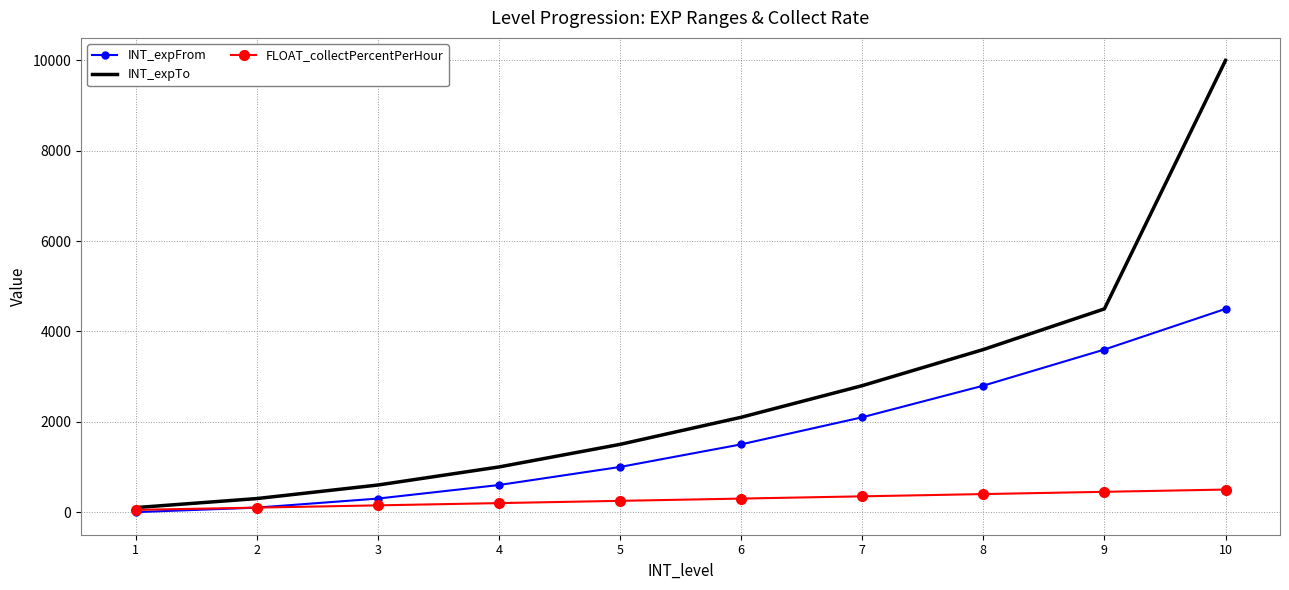

Rank the series by their average value, from highest to lowest.

INT_expTo, INT_expFrom, FLOAT_collectPercentPerHour